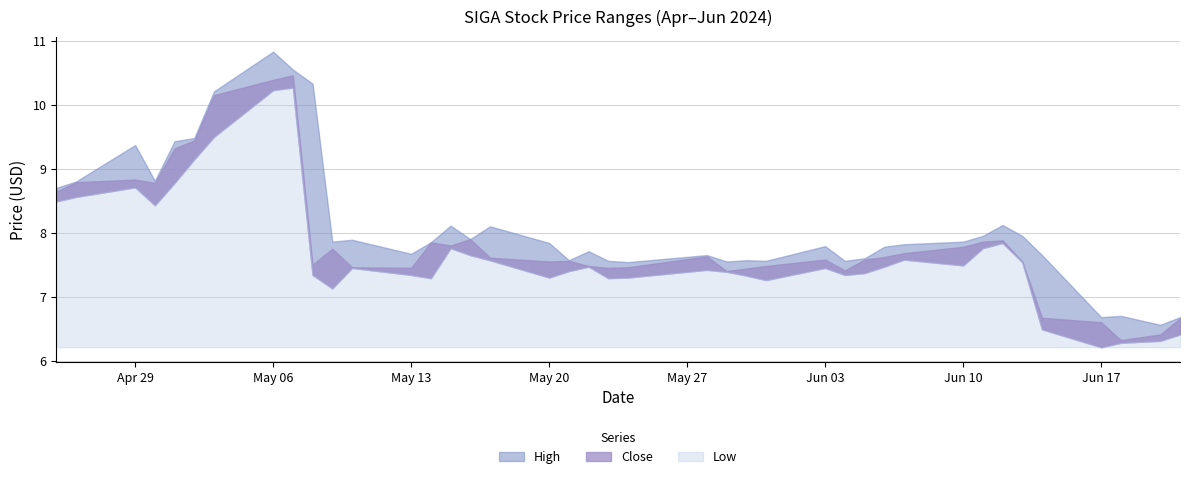

How many categories are shown in the chart?

40